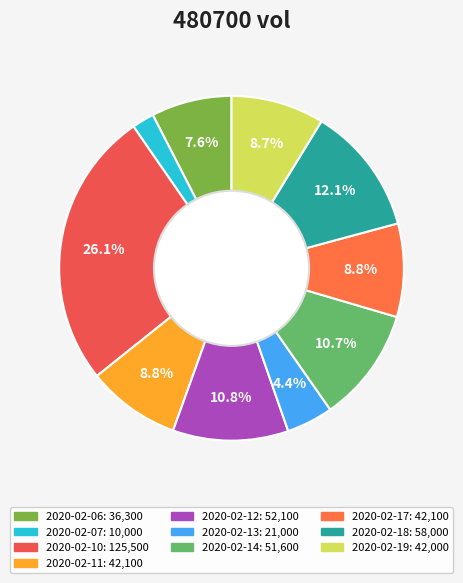

What is the smallest slice in the pie chart?

2020-02-07